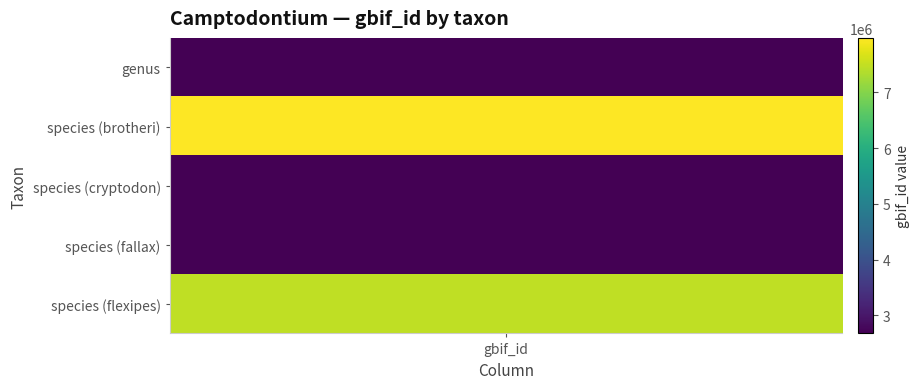

Is it true that the value at genus is 4421832?

False